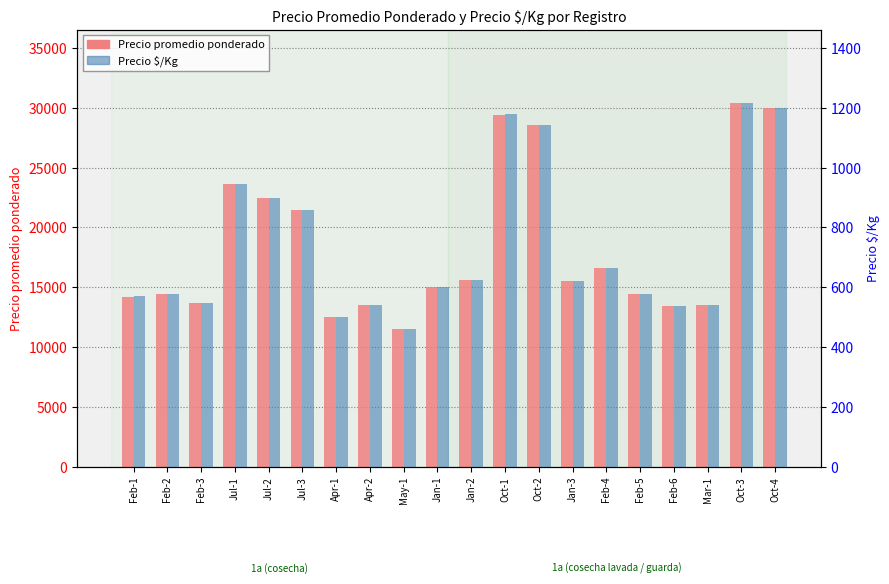

What is the value of the Precio $/Kg bar at the 15th from the left?

664